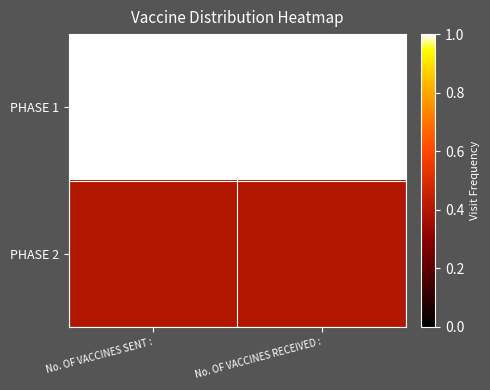

At which category is the sum across all series the highest?

No. OF VACCINES SENT :